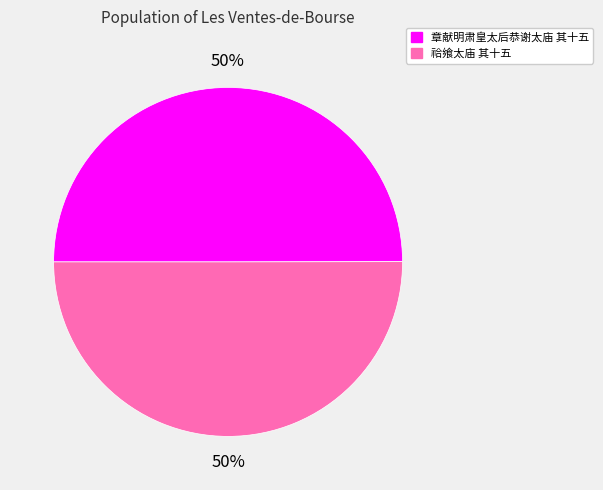

What percentage is the 祫飨太庙 其十五 slice, to the nearest percent?

50%